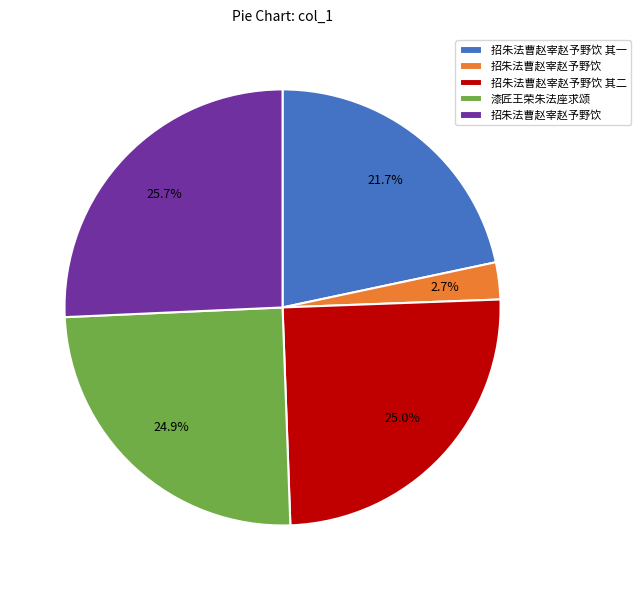

Does any single category account for the majority?

No